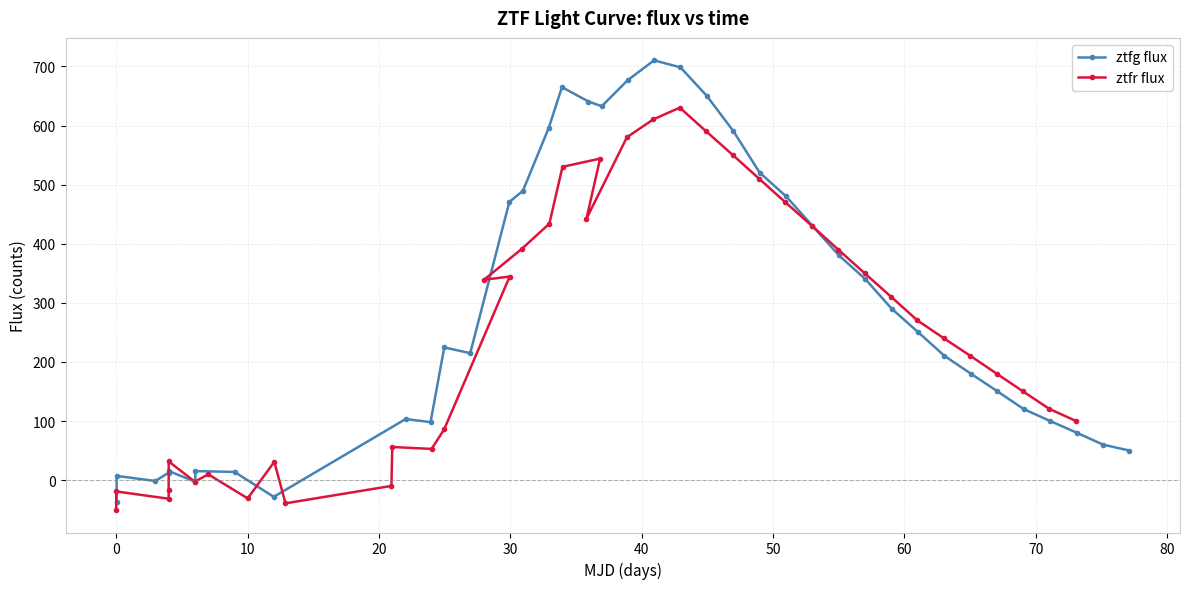

True or false: ztfg flux has more than 2 interior local peaks.

True